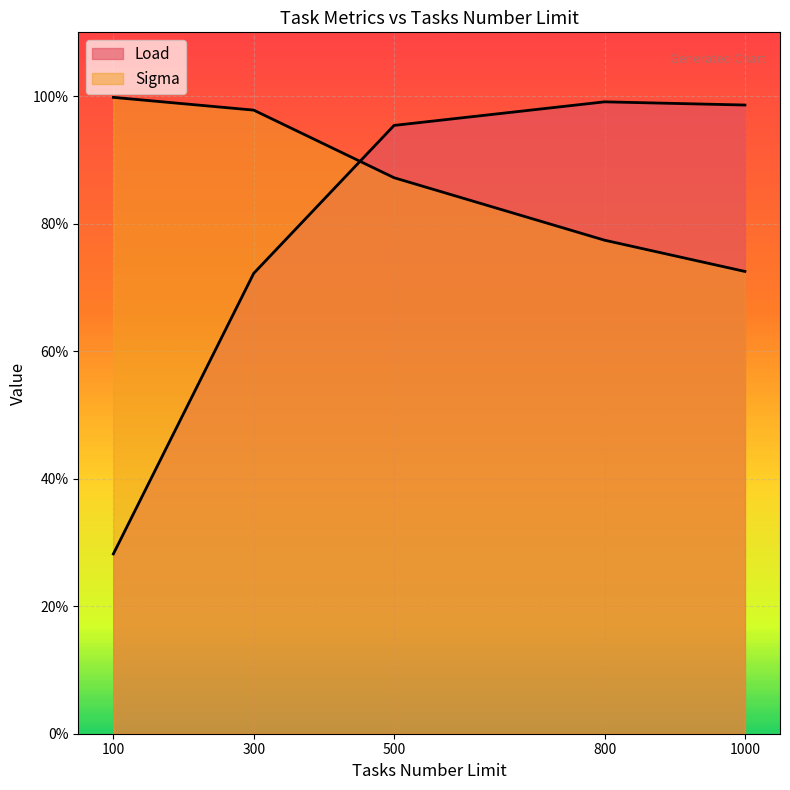

What is the average value of the Sigma series?

0.9